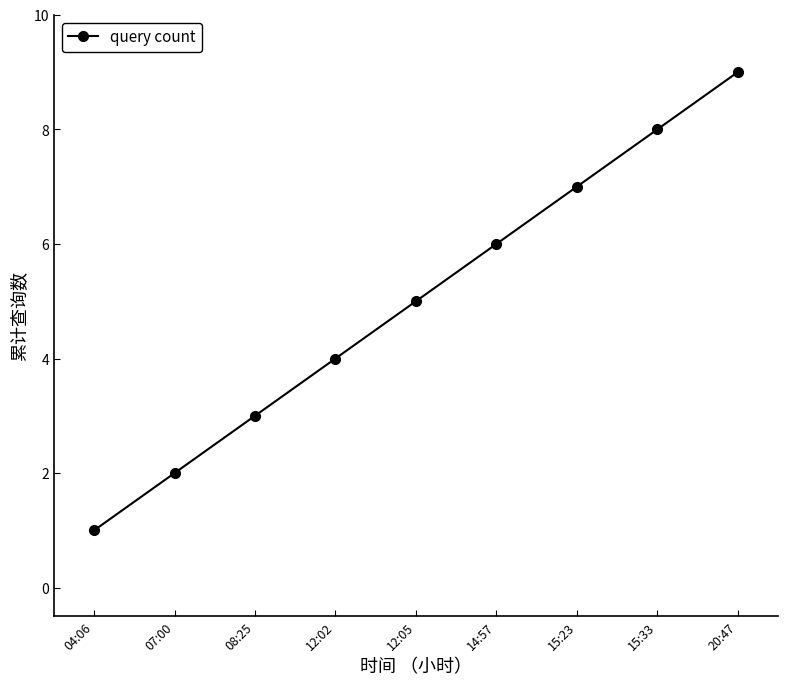

Which has a higher value, 12:02 or 15:33?

15:33